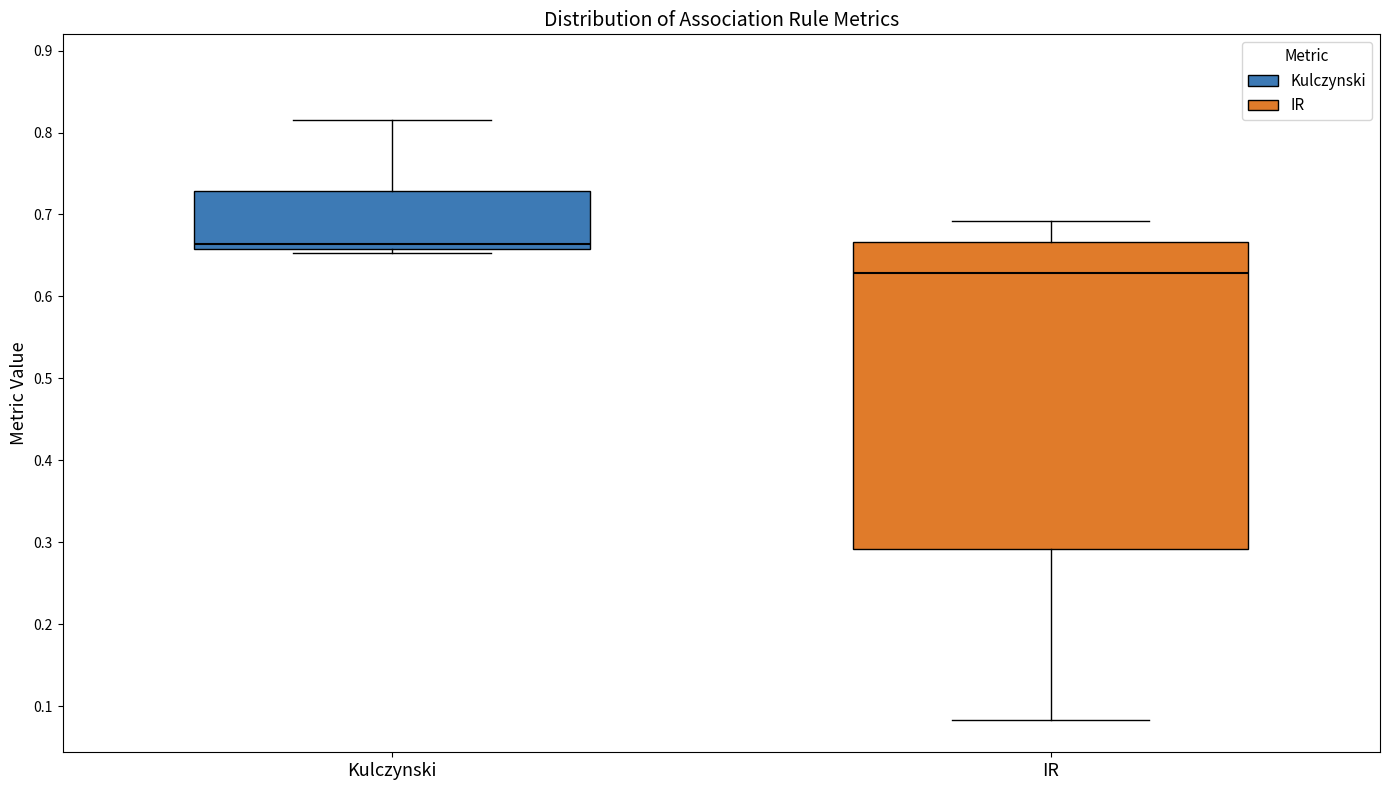

Where does the upper whisker of the box for Kulczynski end on the y-axis? The values are not printed on the chart, so give them approximately, as read against the axis.

0.82